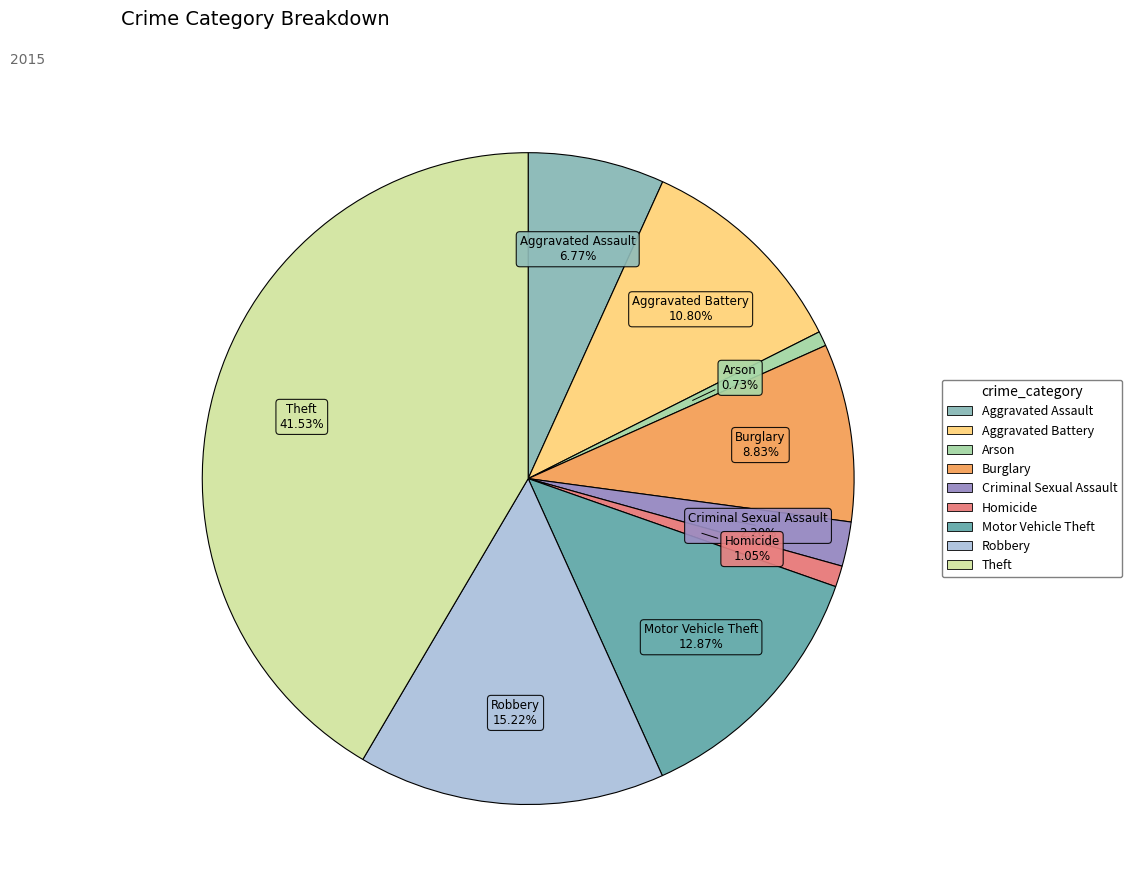

Which category has the biggest portion of the pie?

Theft